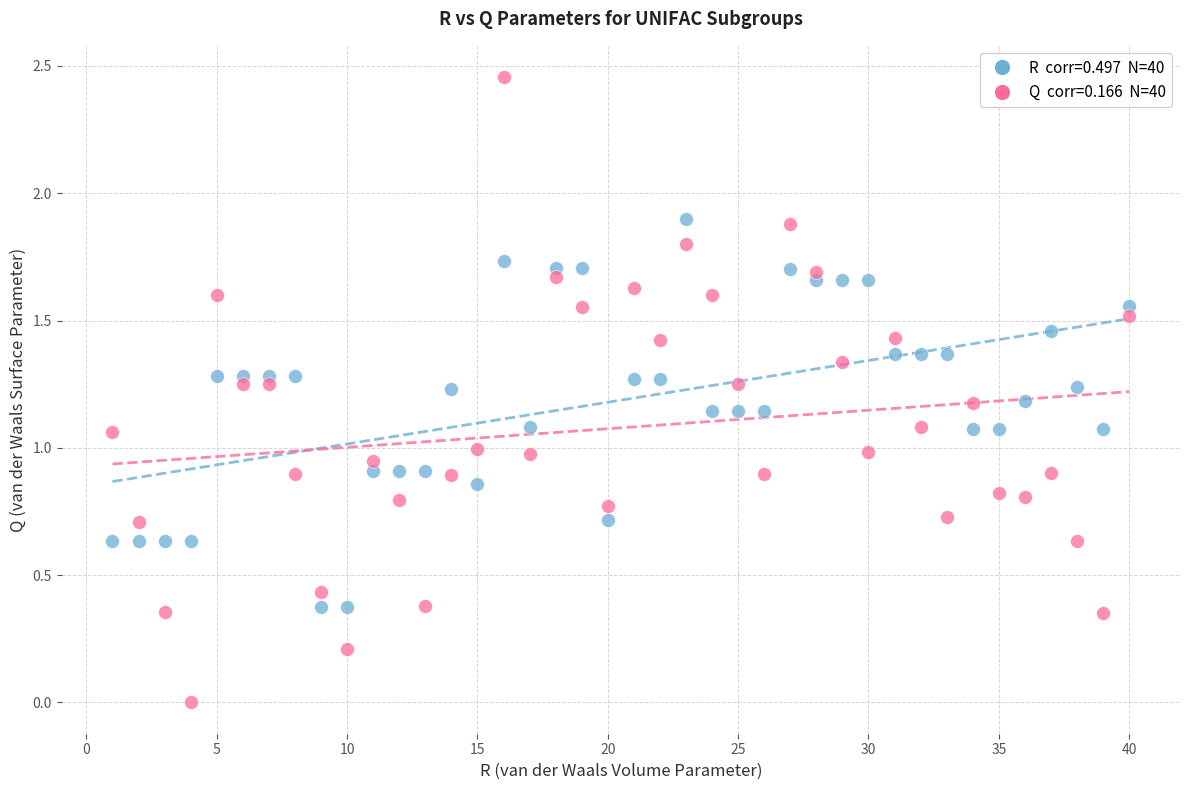

Across all data points, what is the range of X values (max minus min)?

39.0